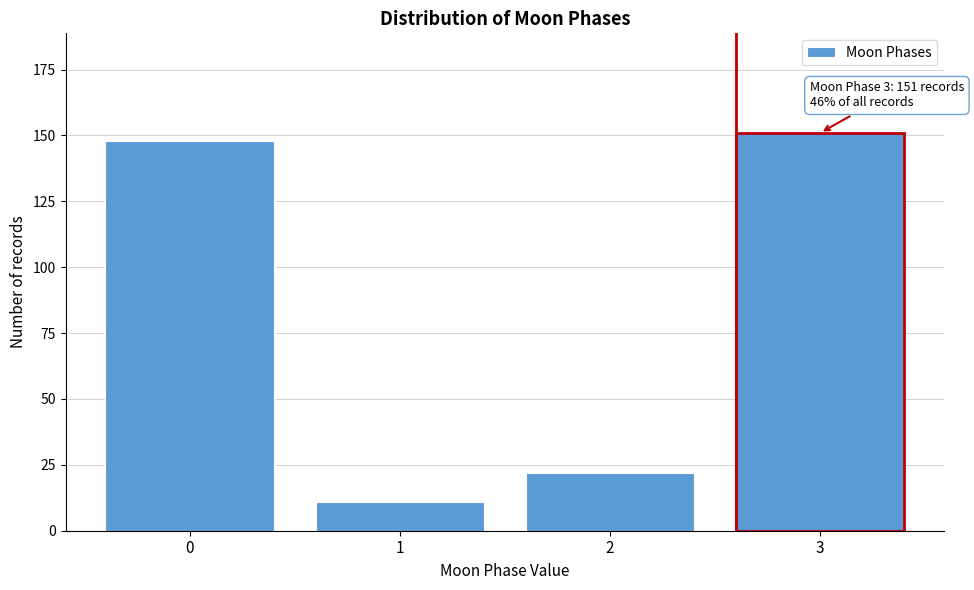

Reading left to right, what are all the values shown in this chart?

0=148	1=11	2=22	3=151